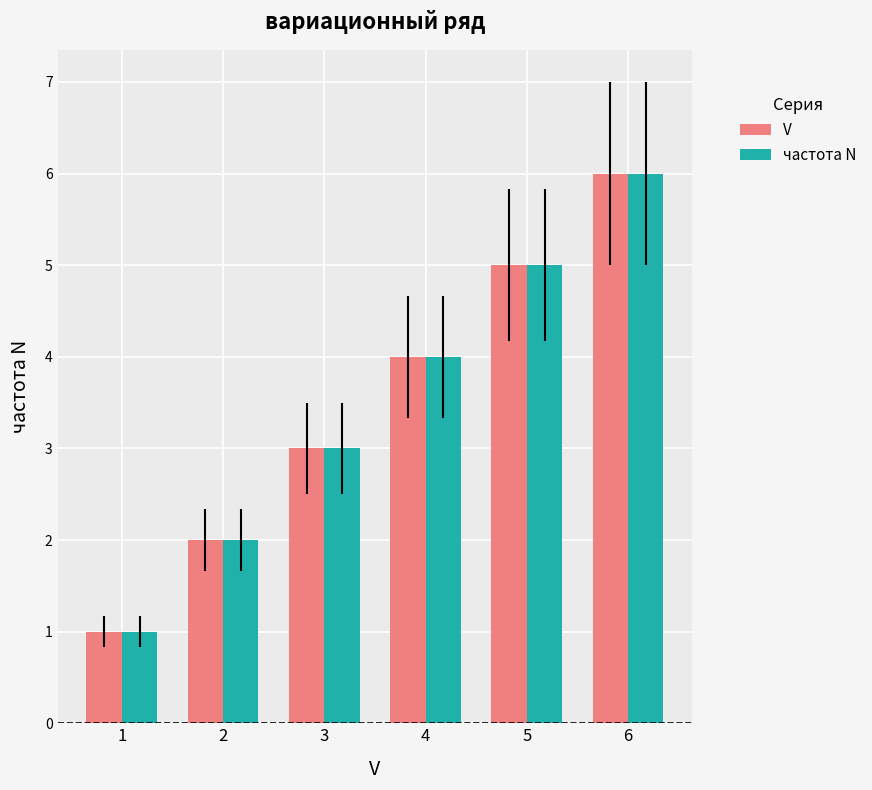

Reading left to right, list all the values displayed in this chart.

V: 1=1	2=2	3=3	4=4	5=5	6=6
частота N: 1=1	2=2	3=3	4=4	5=5	6=6